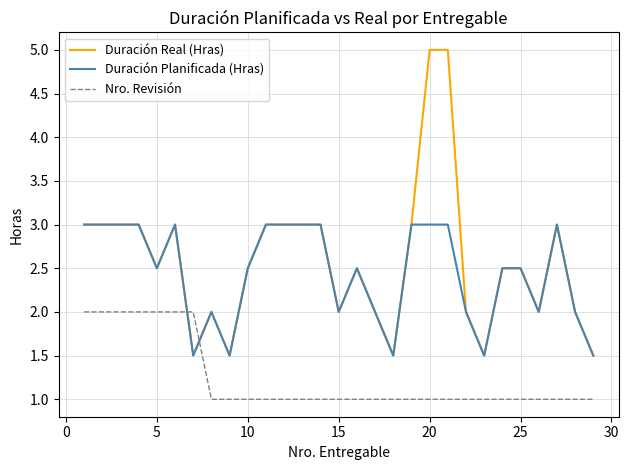

List the series in order of their peak value, highest first.

Duración Real (Hras), Duración Planificada (Hras), Nro. Revisión